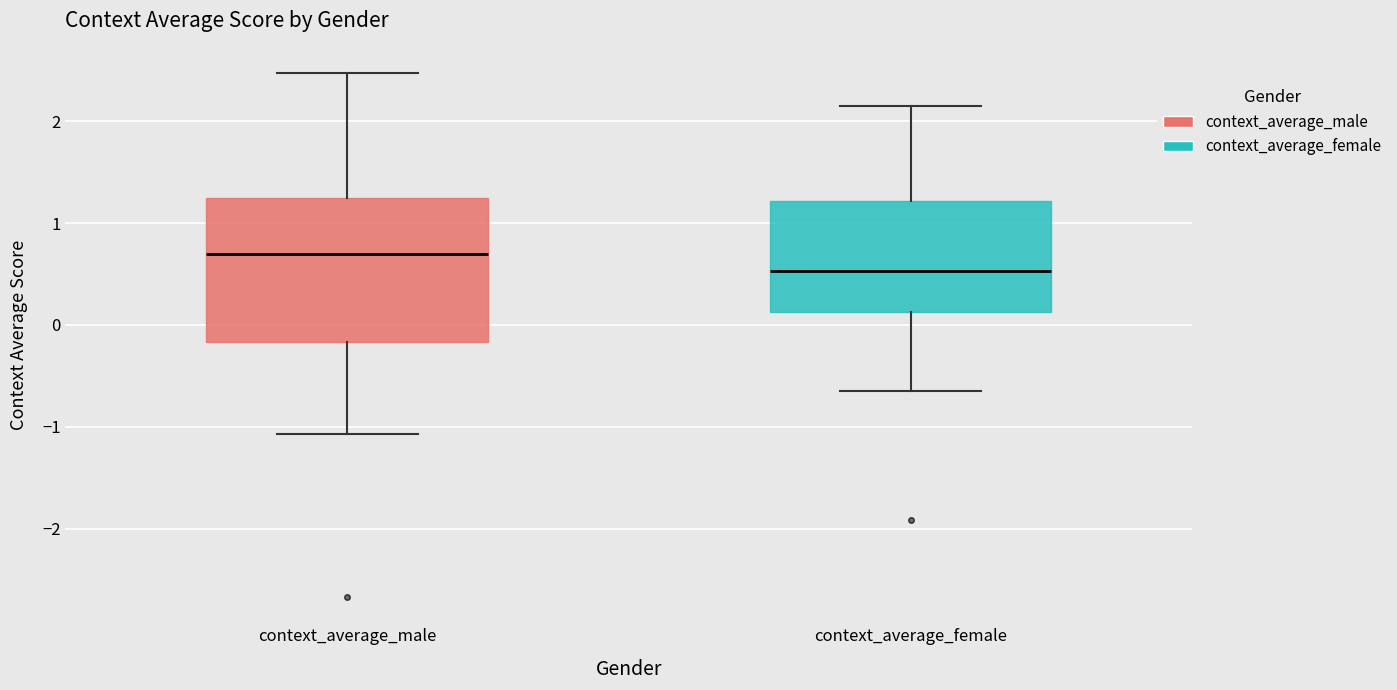

Comparing the boxes themselves (not the whiskers), which one is the tallest?

context_average_male